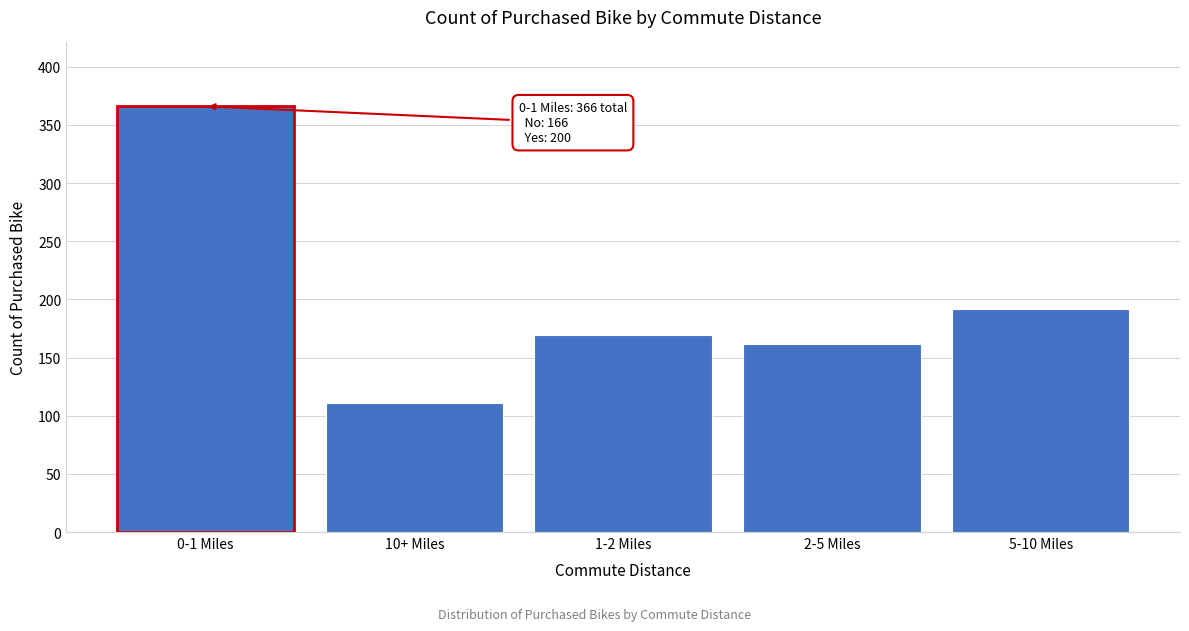

Reading left to right, list all the values displayed in this chart.

366	111	169	162	192